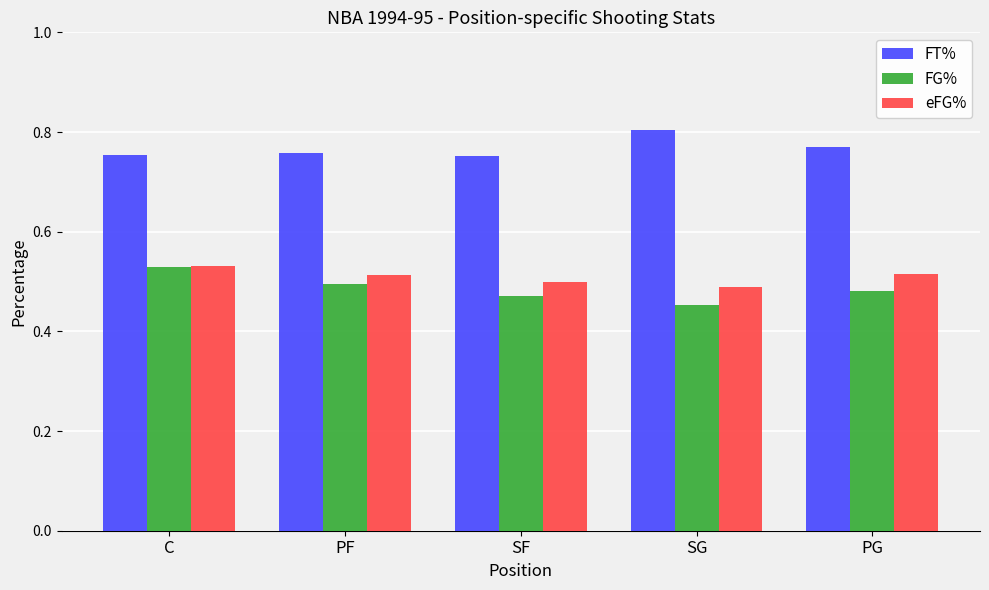

At how many categories does at least one series exceed 0?

5